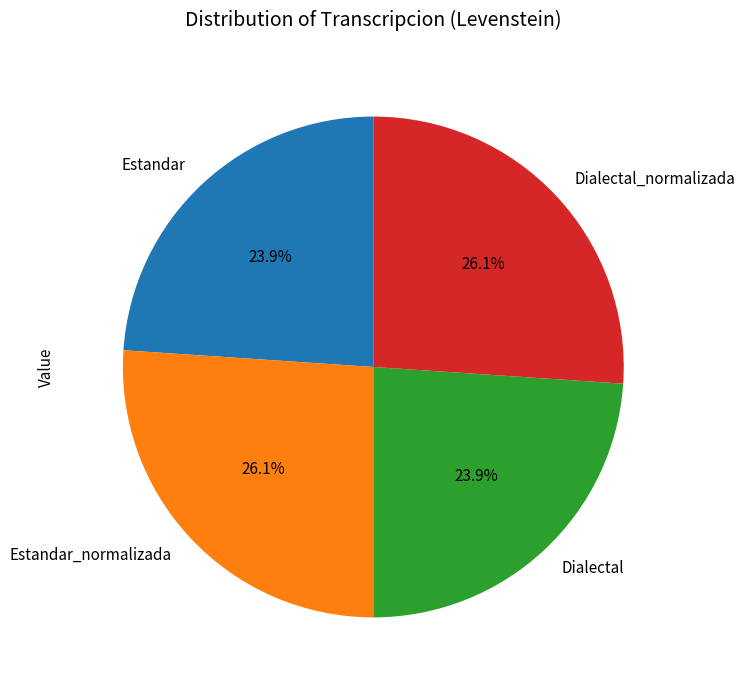

What is the ratio of the value at Estandar to the value at Dialectal_normalizada?

0.9